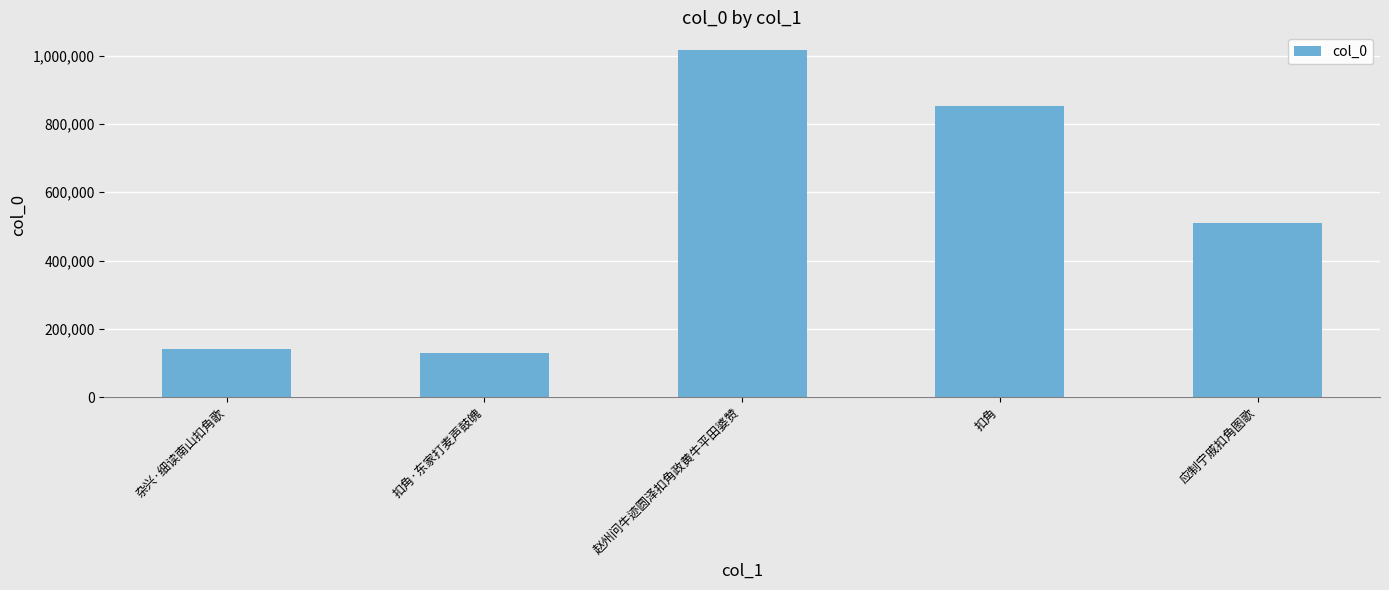

What is the label of the 3rd bar from the left?

赵州问牛迹圆泽扣角政黄牛平田婆赞